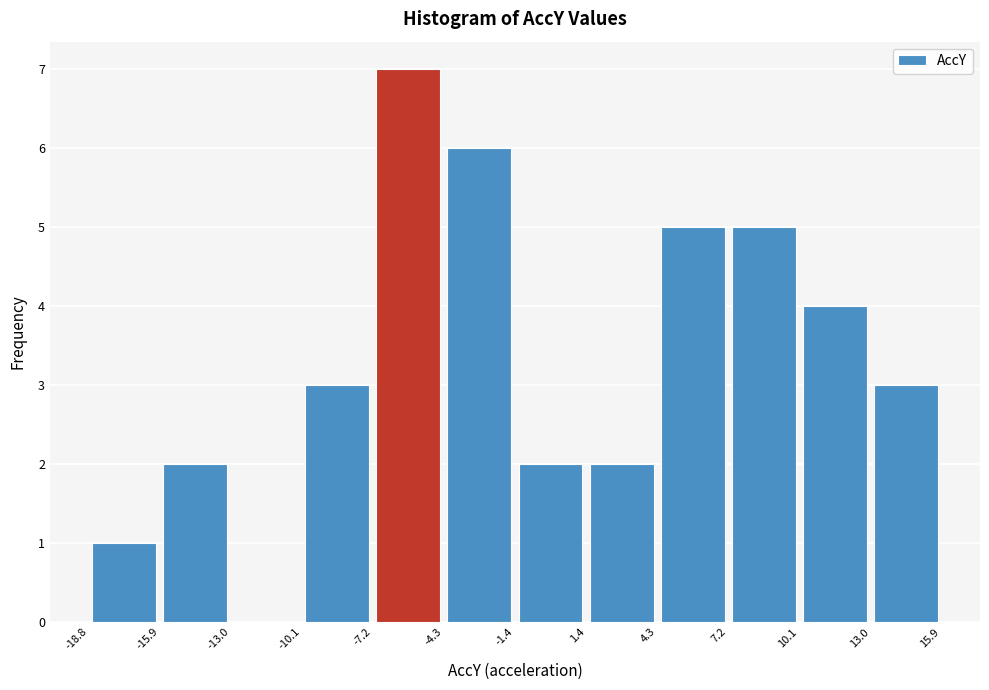

Reading left to right, transcribe this chart: for each bar, give the range it covers on the x-axis and its height. The values are not printed on the chart, so give them approximately, as read against the axis.

-18.8 to -15.9: 1
-15.9 to -13.0: 2
-13.0 to -10.1: 0
-10.1 to -7.2: 3
-7.2 to -4.3: 7
-4.3 to -1.4: 6
-1.4 to 1.4: 2
1.4 to 4.3: 2
4.3 to 7.2: 5
7.2 to 10.1: 5
10.1 to 13.0: 4
13.0 to 15.9: 3